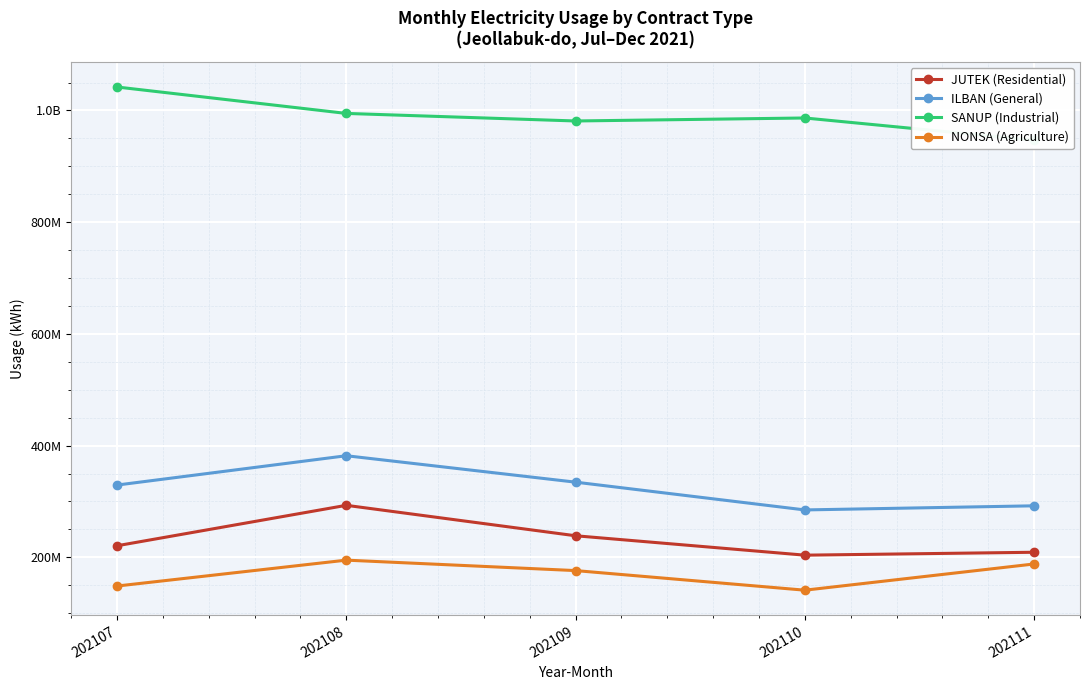

How many values in the JUTEK (Residential) series exceed 220696722?

2